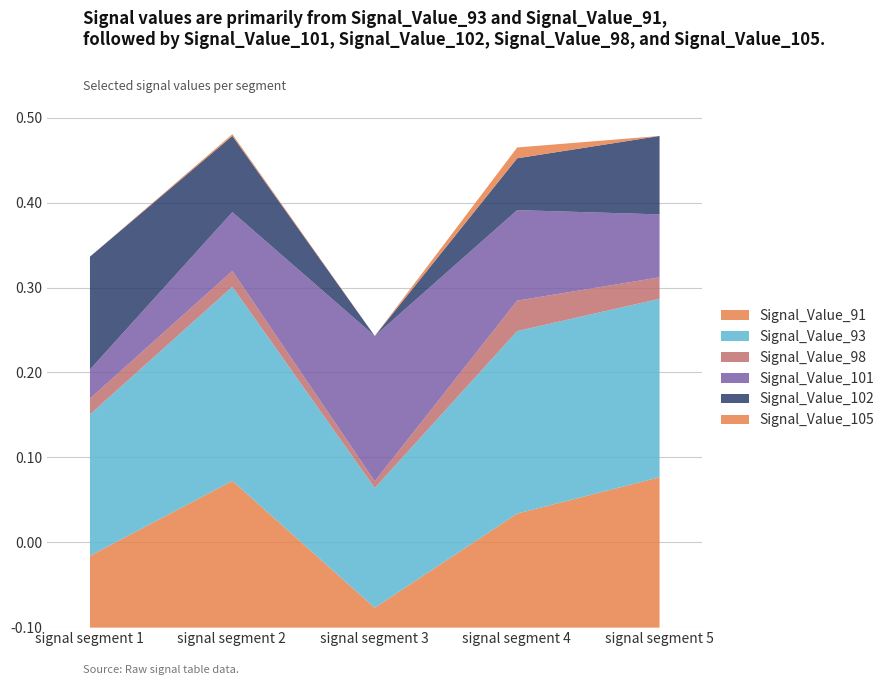

What are all the series names shown in the legend?

Signal_Value_91, Signal_Value_93, Signal_Value_98, Signal_Value_101, Signal_Value_102, Signal_Value_105